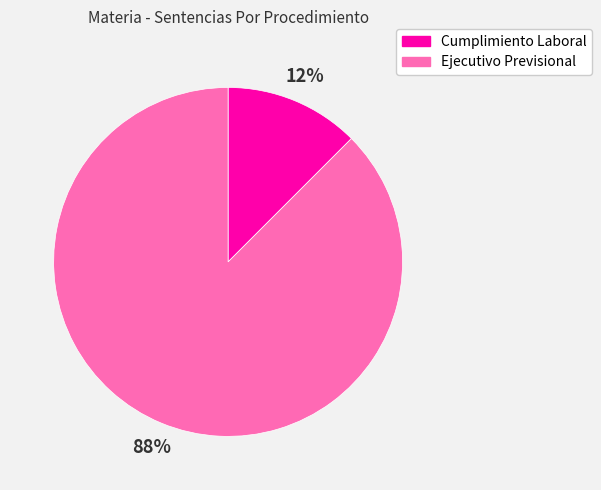

To the nearest percent, what is the combined percentage of Cumplimiento Laboral and Ejecutivo Previsional?

100%